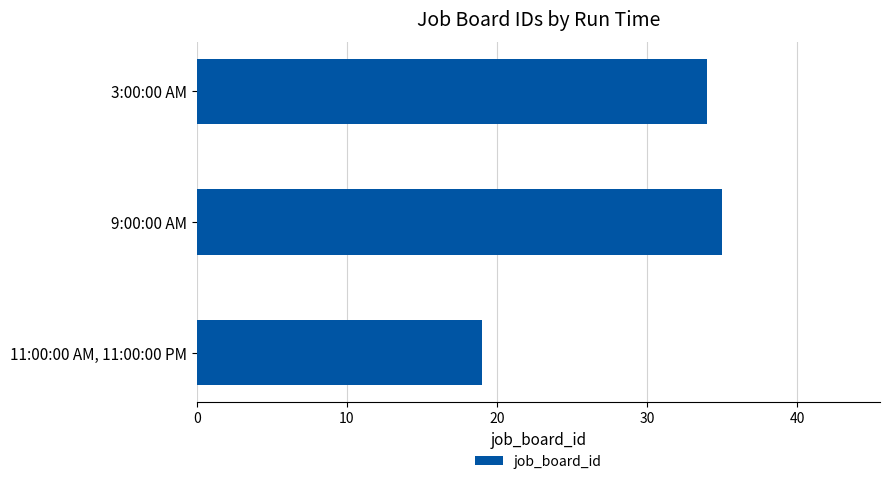

Rank the categories by value from lowest to highest.

11:00:00 AM, 11:00:00 PM, 3:00:00 AM, 9:00:00 AM